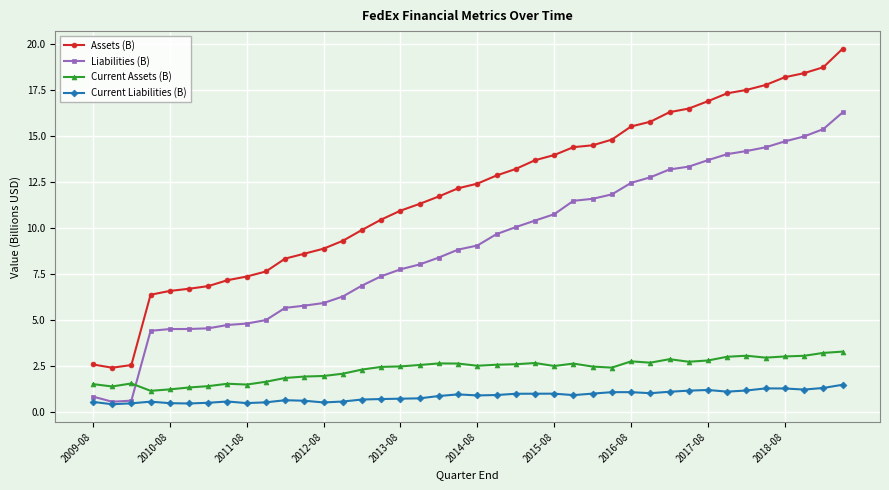

What is the value of the Current Liabilities (B) point at the 38th from the left?

1.2